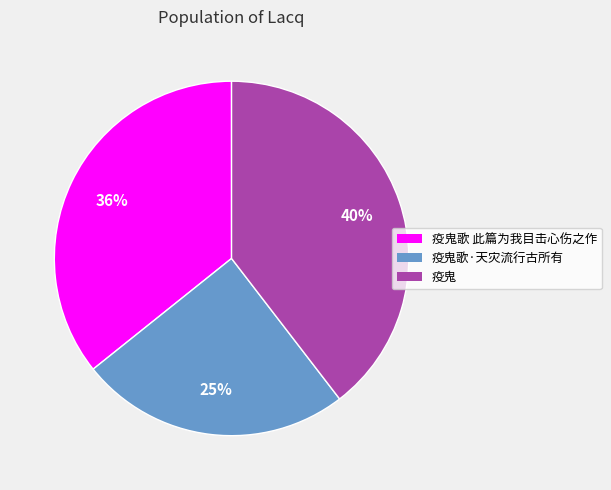

Does any single category account for the majority?

No